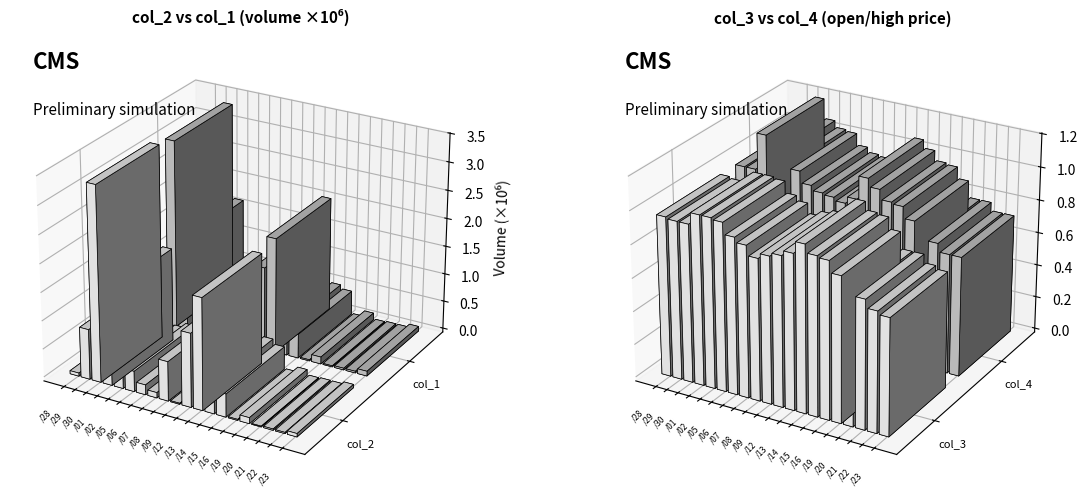

What is the label of the 4th bar from the left?

105/12/01